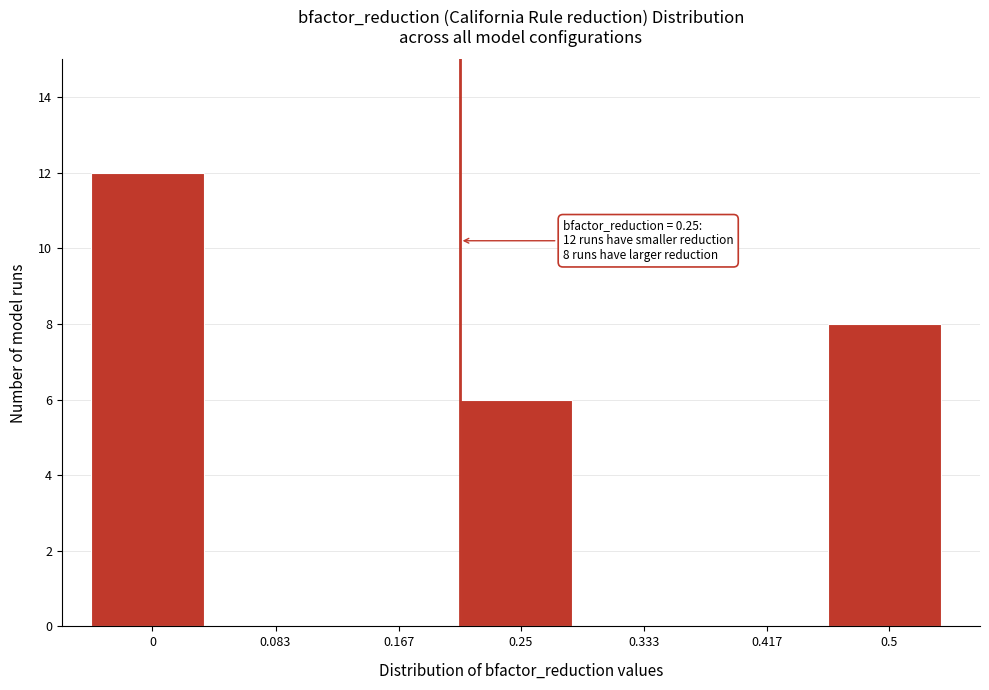

Reading left to right, extract all data points from this chart.

0=12	0.083=0	0.167=0	0.25=6	0.333=0	0.417=0	0.5=8